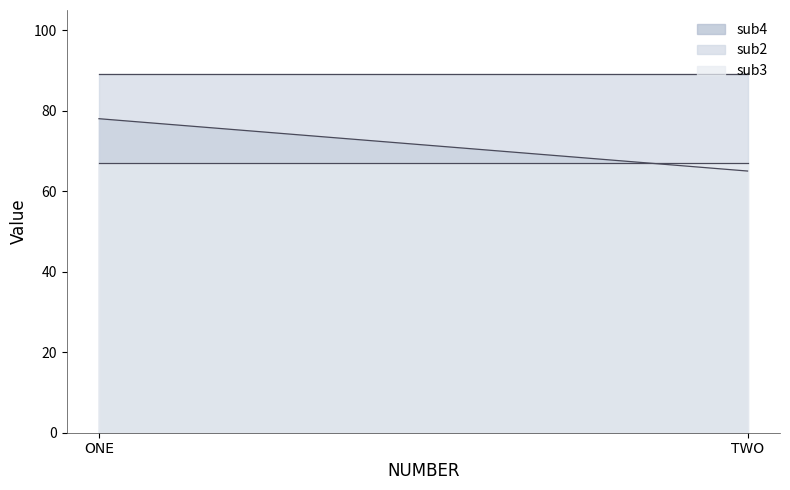

What is the total value across all series at TWO?

221